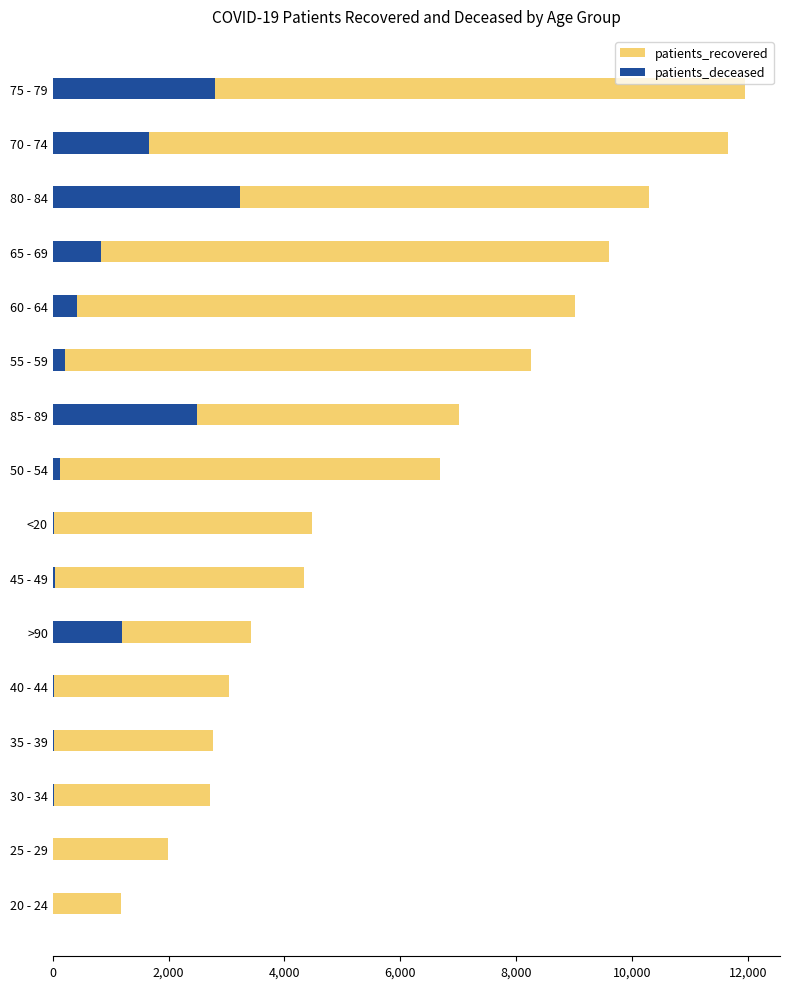

What is the difference between the second highest and minimum values in the patients_recovered series?

10472